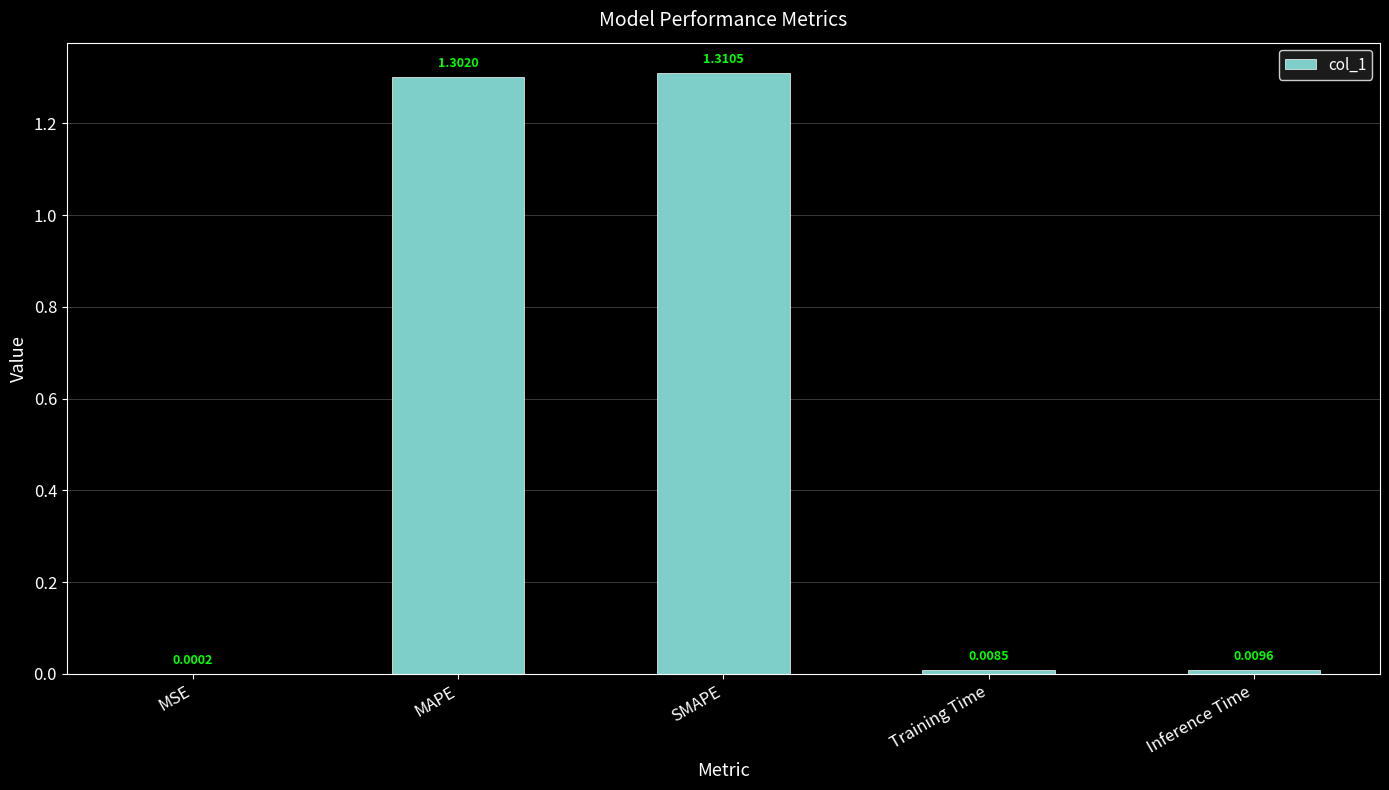

What is the average value?

0.5